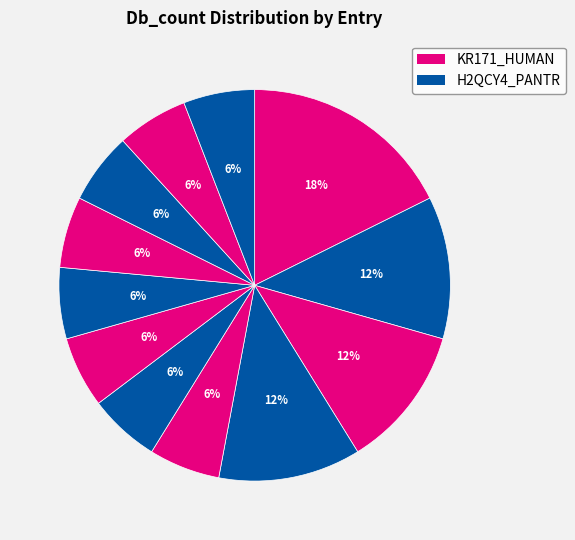

How many segments does this pie chart have?

12